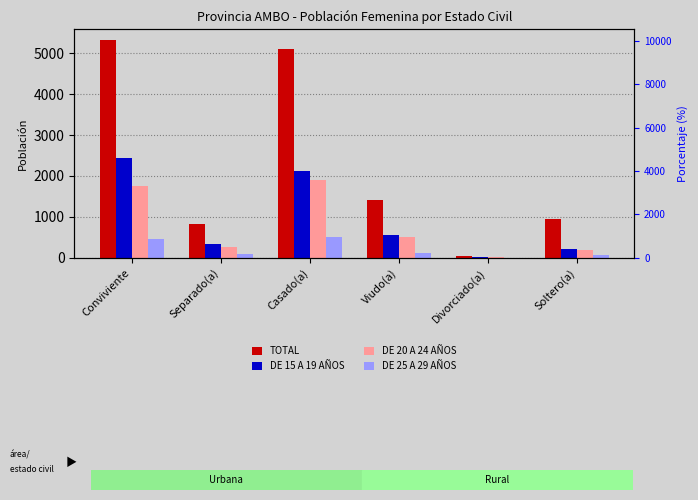

Rank the categories by DE 15 A 19 AÑOS value from lowest to highest.

Divorciado(a), Soltero(a), Separado(a), Viudo(a), Casado(a), Conviviente